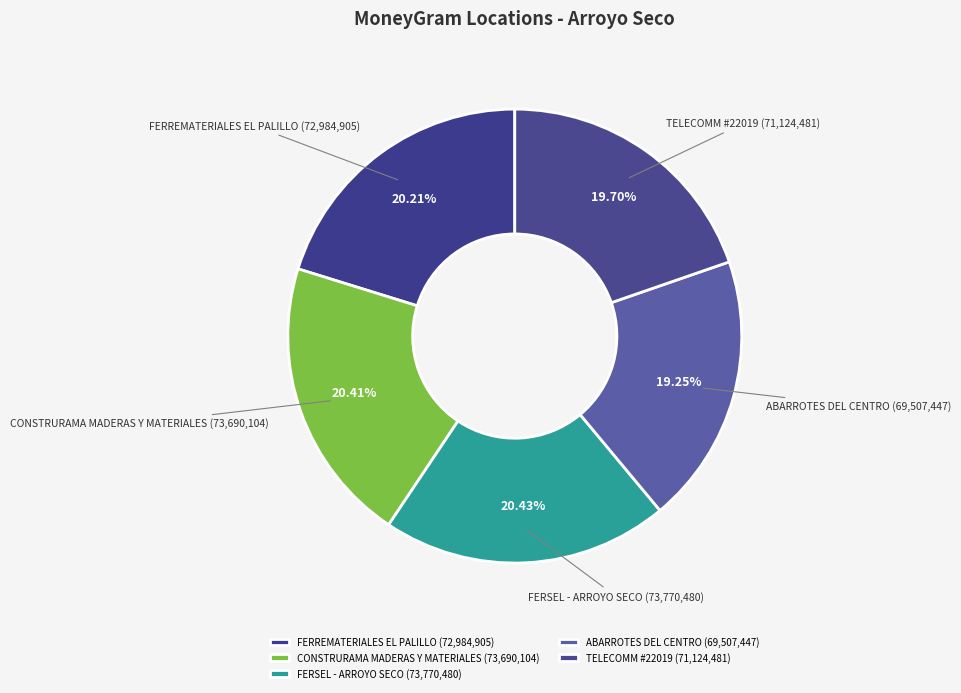

Between FERSEL - ARROYO SECO and TELECOMM #22019, which is larger?

FERSEL - ARROYO SECO